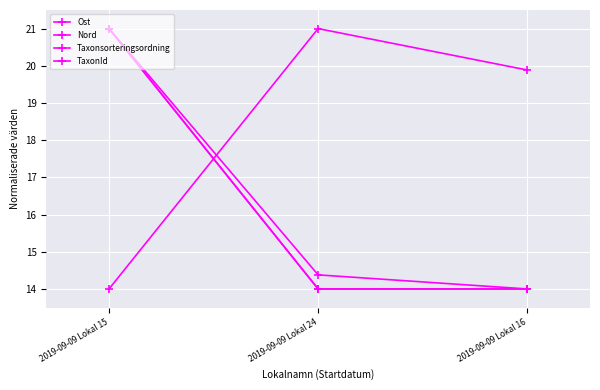

Is this an area chart (filled region under the line)?

No